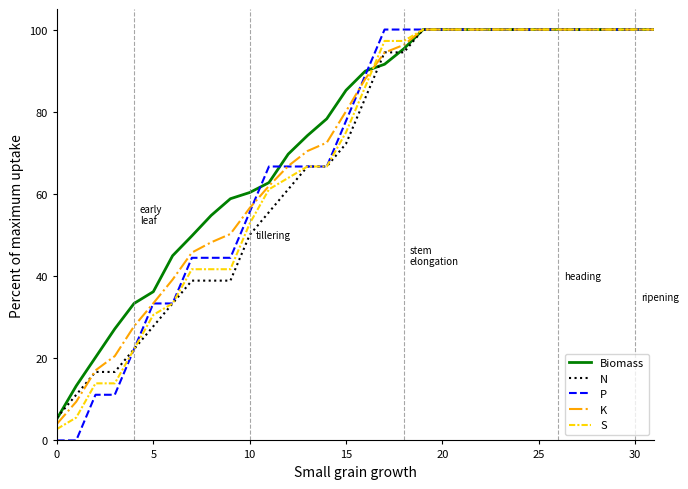

What is the lowest value of the S series?

2.8